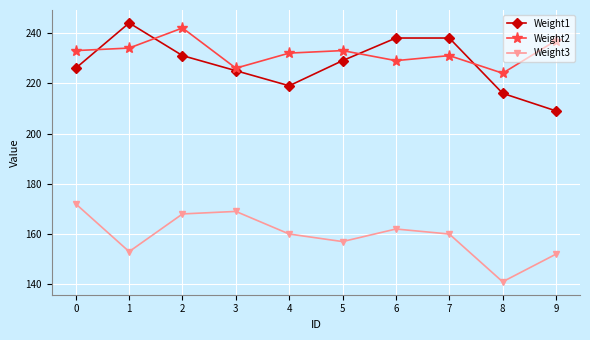

Which series has the largest total across all categories?

Weight2